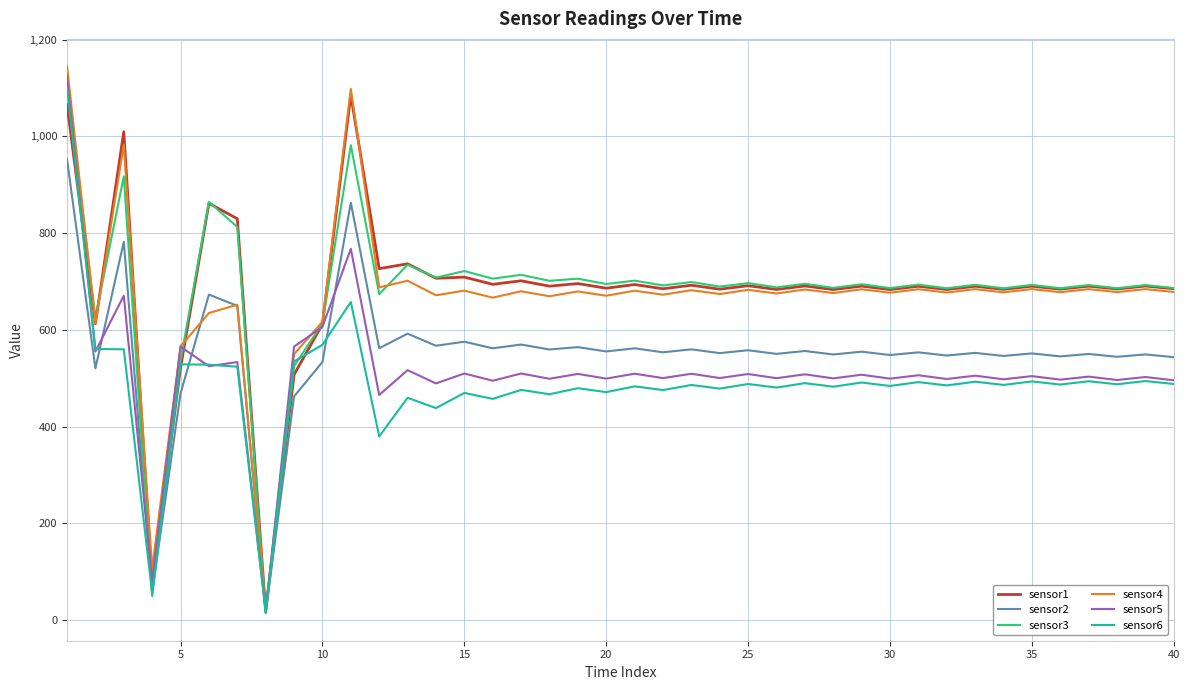

Which series has the largest range (max minus min)?

sensor4